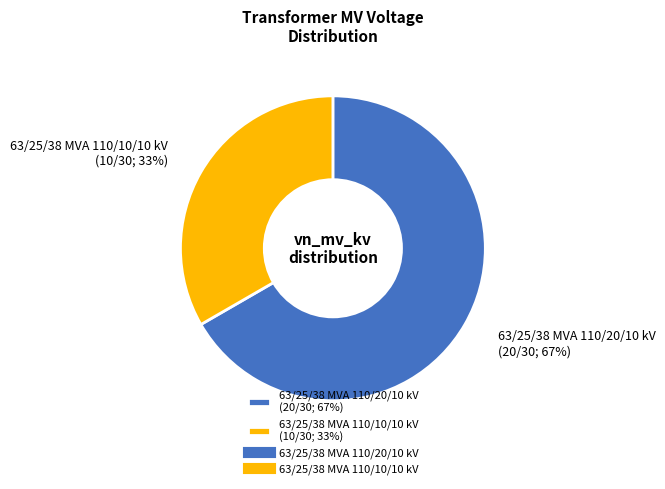

Does any single category account for the majority?

Yes